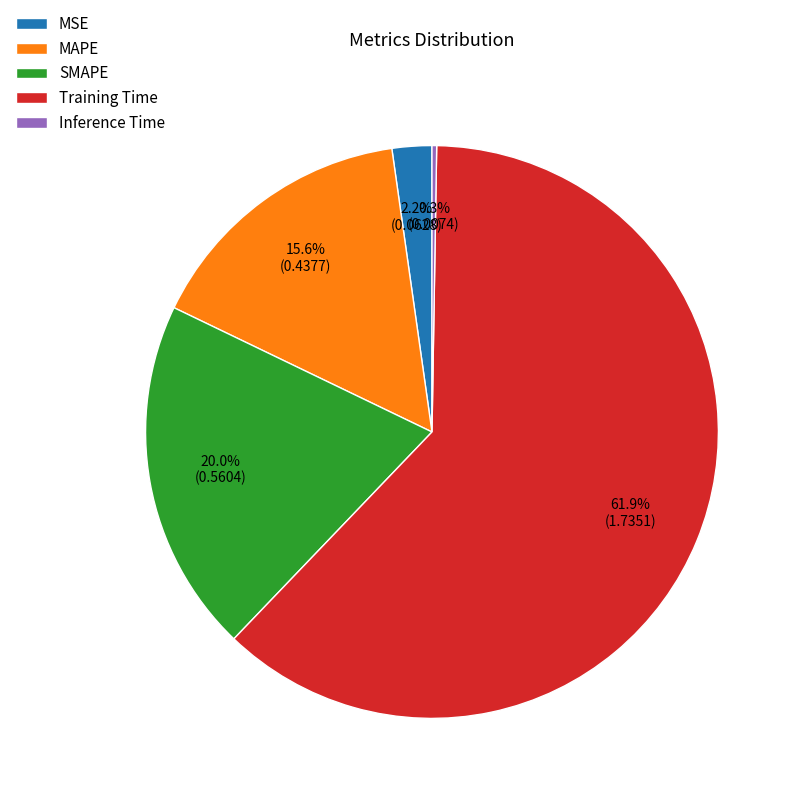

Which has a higher value, SMAPE or MSE?

SMAPE